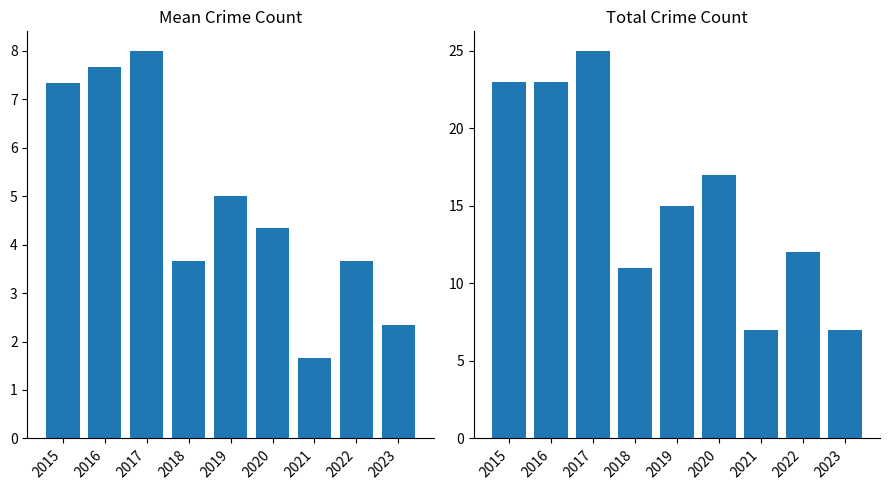

Between 2015 and 2018, which series saw the biggest shift?

Total